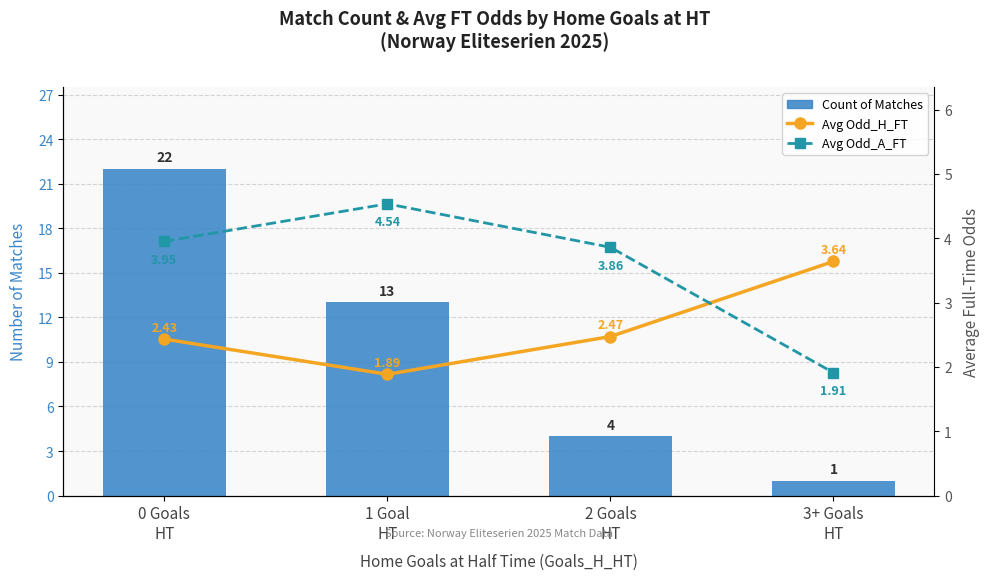

What is the highest value of the Count of Matches series?

22.0